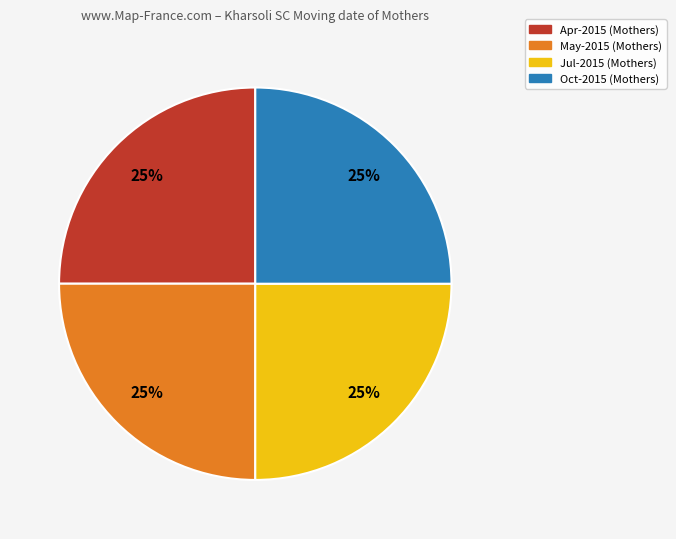

Is there a majority slice in this chart?

No